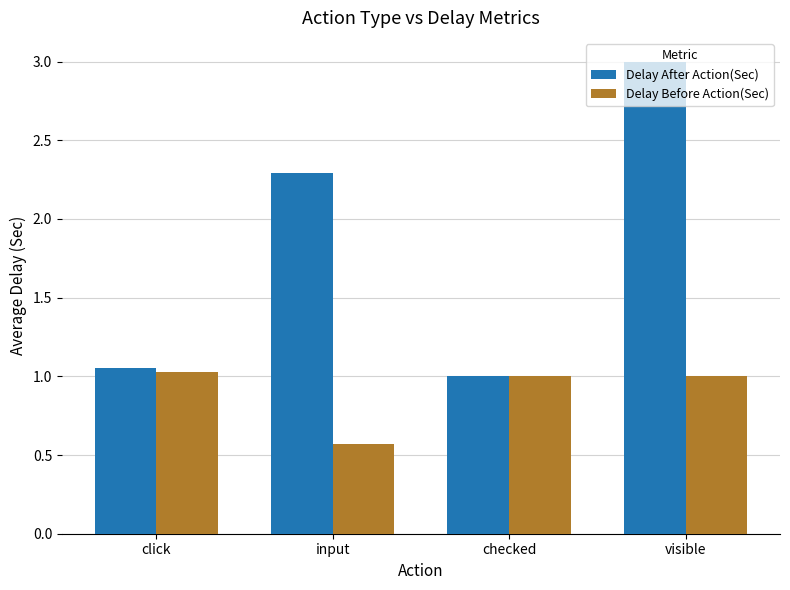

What is the sum of the Delay Before Action(Sec) values at visible and input?

1.6